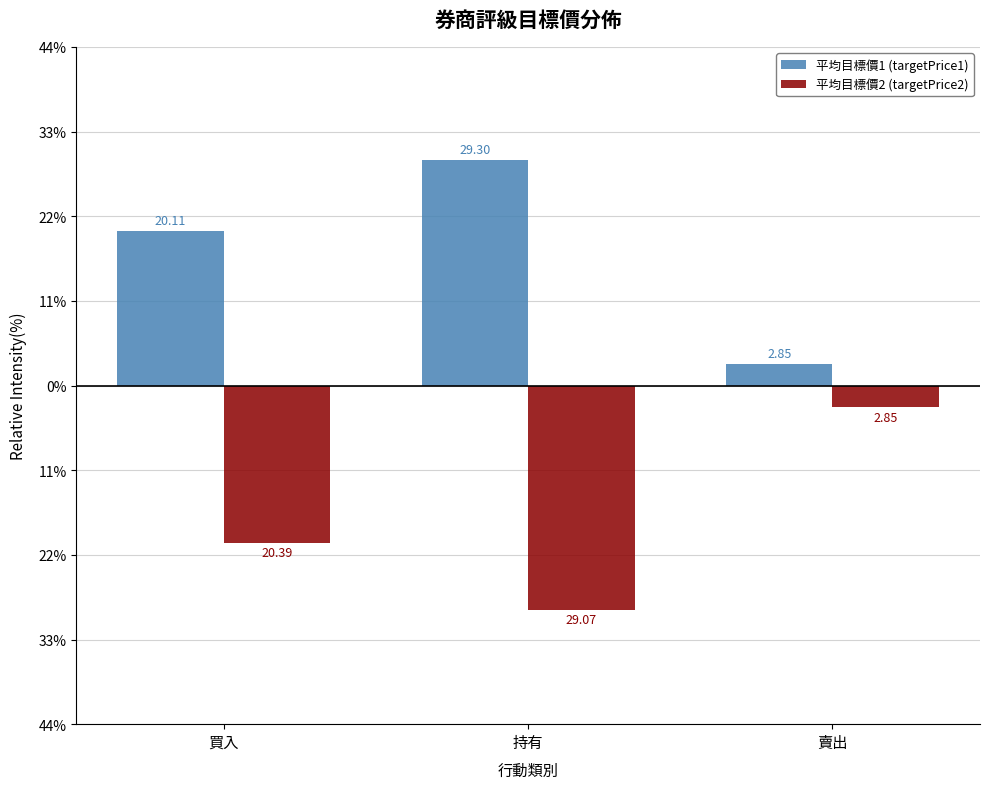

What are all the series names shown in the legend?

平均目標價1 (targetPrice1), 平均目標價2 (targetPrice2)